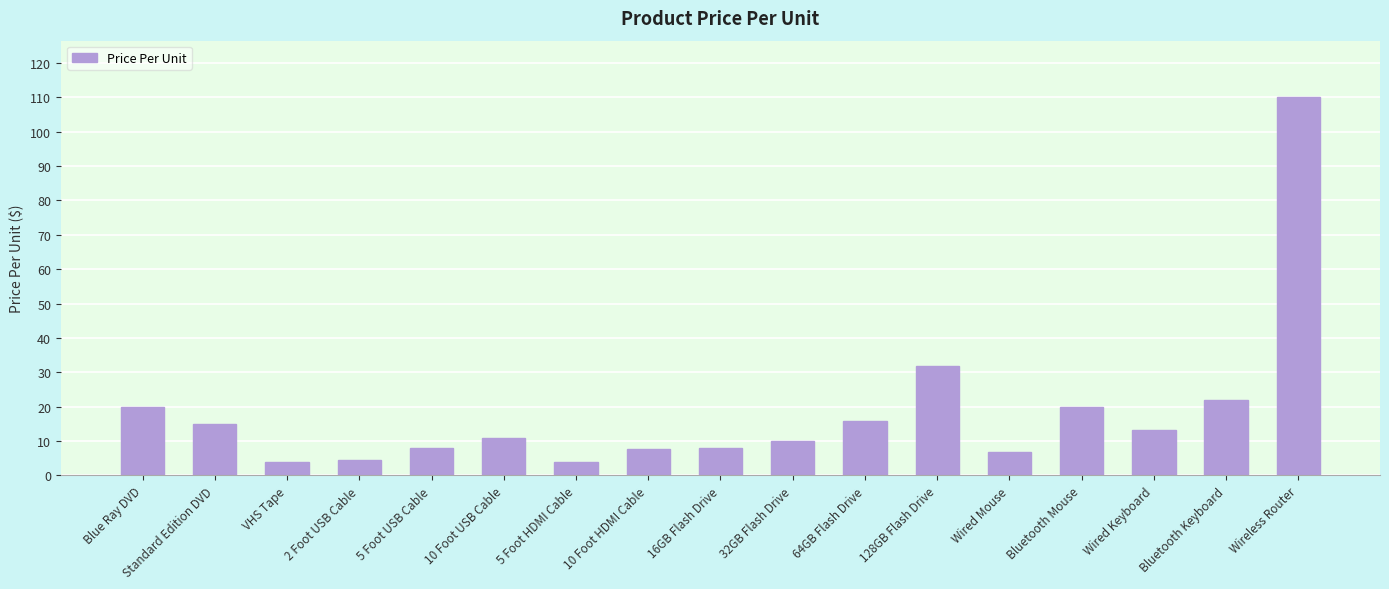

How many series are shown in this chart?

1